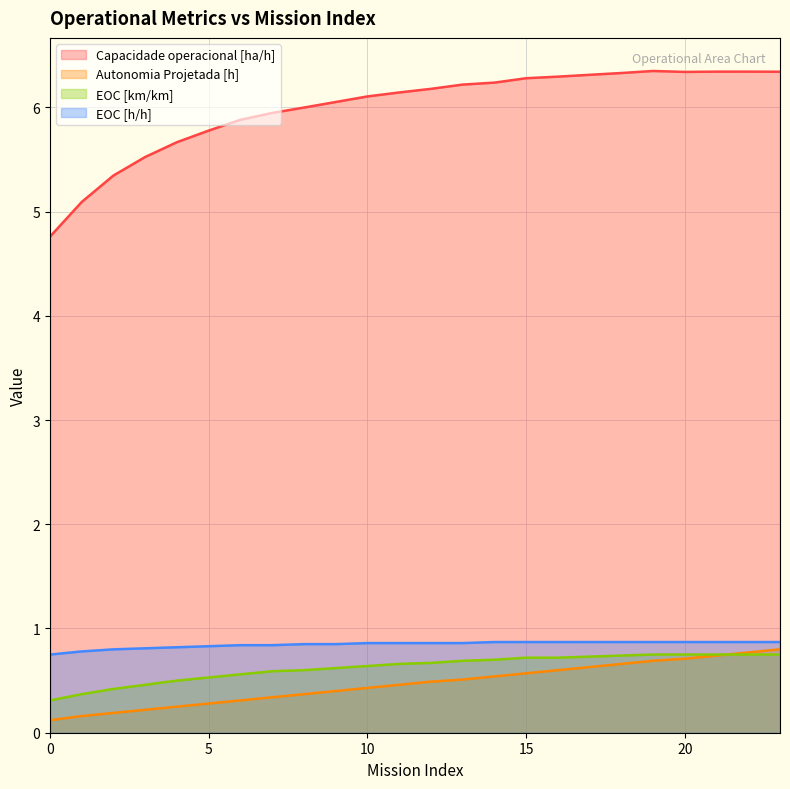

True or false: EOC [h/h] has more than 1 interior local peaks.

False